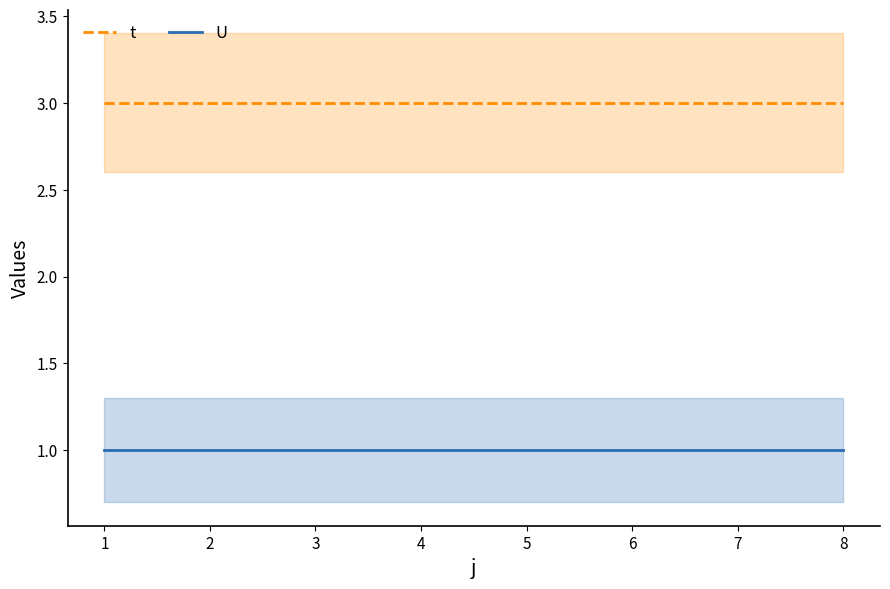

Reading left to right, what are all the values shown in this chart?

t: 3	3	3	3	3	3	3	3
U: 1	1	1	1	1	1	1	1